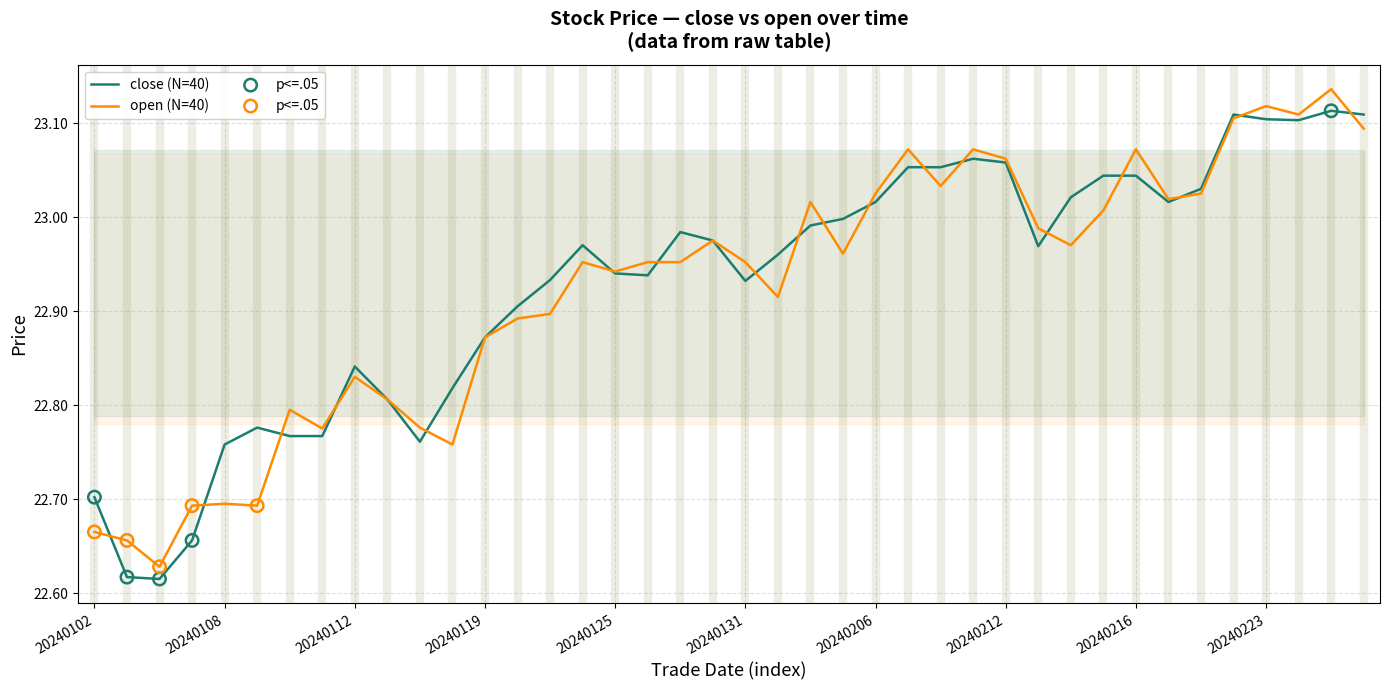

Which series has the largest total across all categories?

close (N=40)